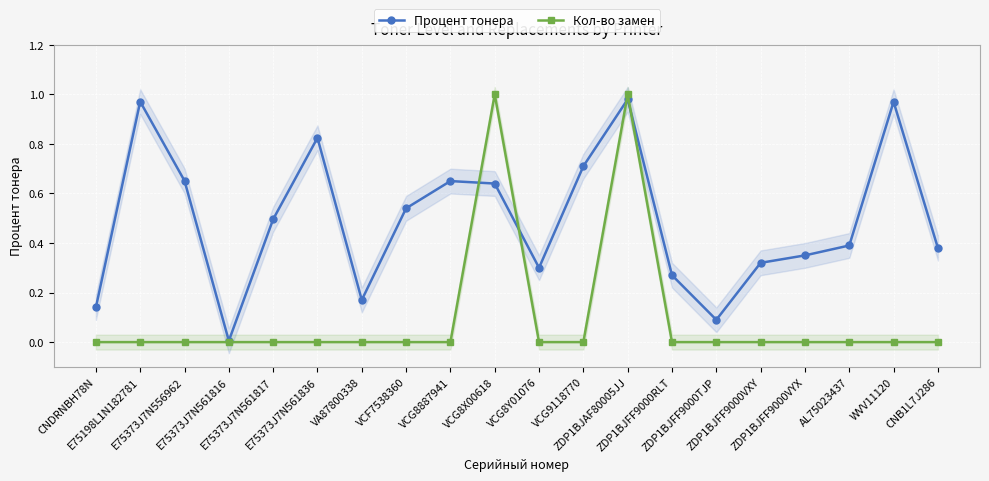

What is the sum of all Кол-во замен values?

2.0